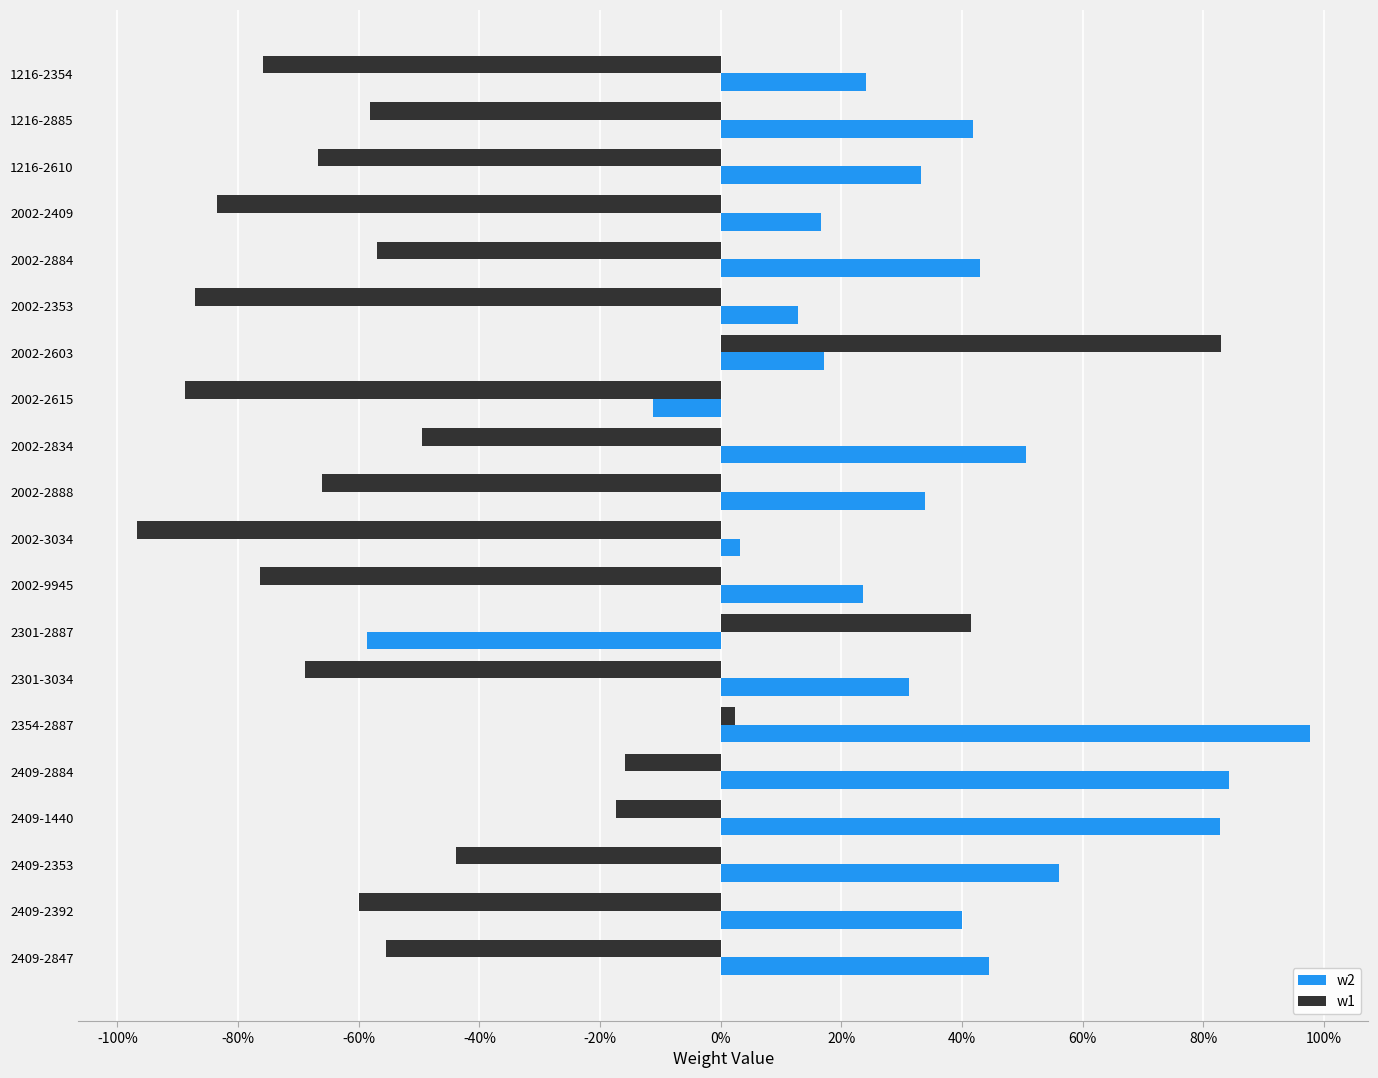

What position from the right is 2301-3034?

7